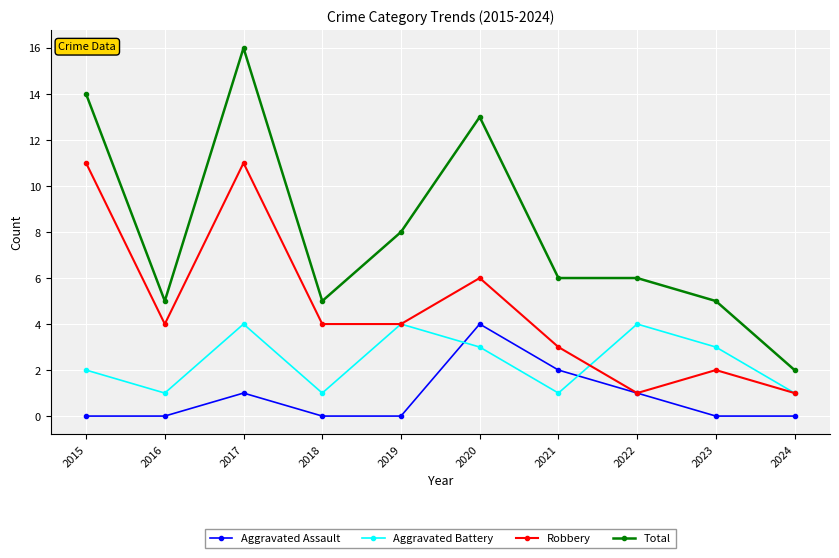

Reading right to left, list all the values displayed in this chart.

Aggravated Assault: 2024=0	2023=0	2022=1	2021=2	2020=4	2019=0	2018=0	2017=1	2016=0	2015=0
Aggravated Battery: 2024=1	2023=3	2022=4	2021=1	2020=3	2019=4	2018=1	2017=4	2016=1	2015=2
Robbery: 2024=1	2023=2	2022=1	2021=3	2020=6	2019=4	2018=4	2017=11	2016=4	2015=11
Total: 2024=2	2023=5	2022=6	2021=6	2020=13	2019=8	2018=5	2017=16	2016=5	2015=14